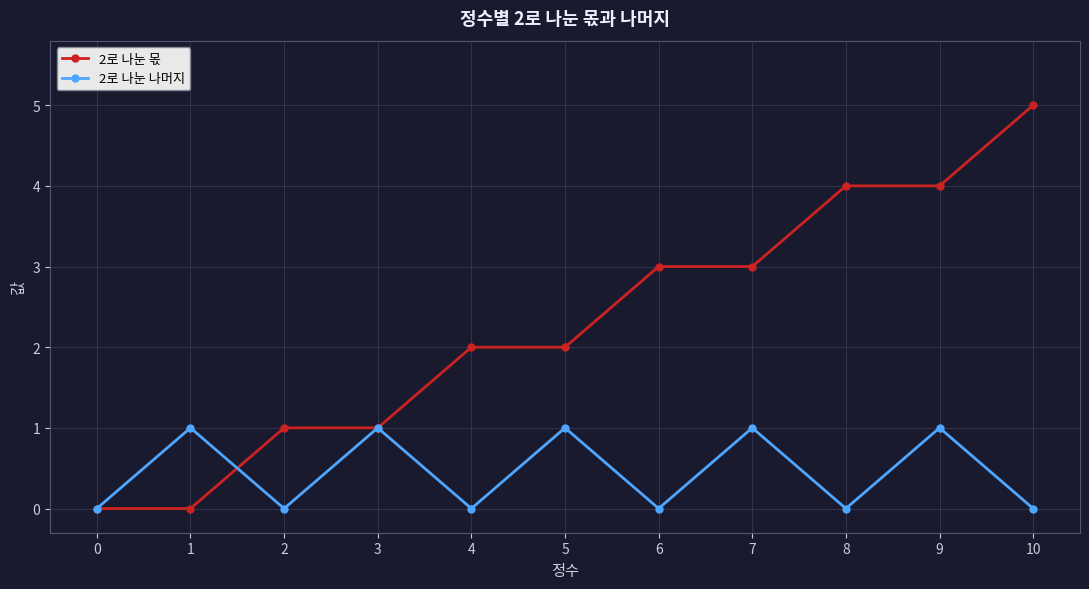

The value of 2로 나눈 나머지 at 9 is 1. True or false?

True